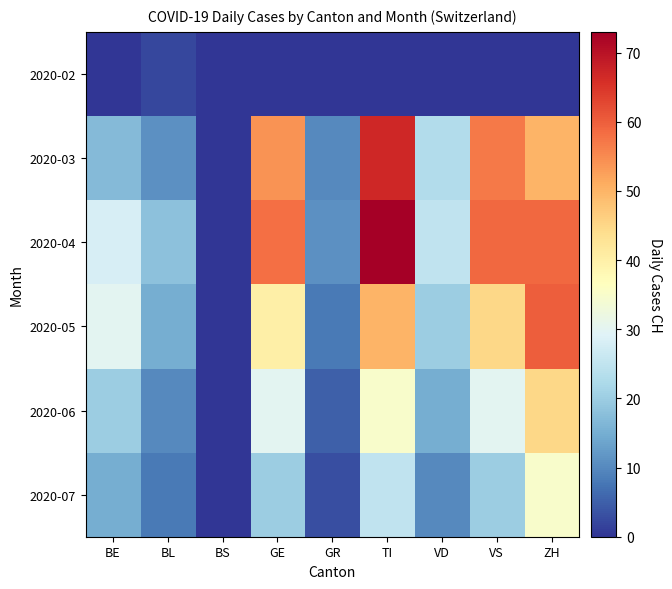

At which category is the sum across all series the highest?

TI